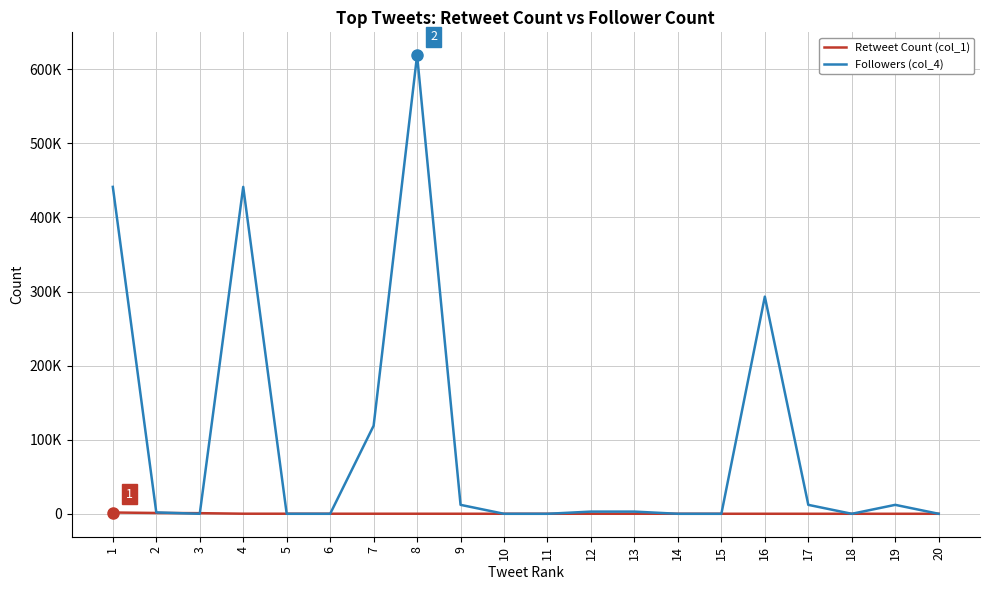

Rank the series at 3 from lowest to highest value.

Followers (col_4), Retweet Count (col_1)